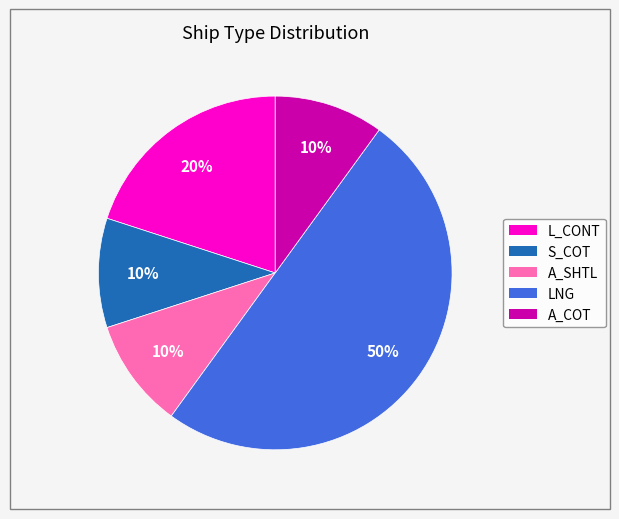

Do L_CONT and A_COT together represent more than half of the pie?

No